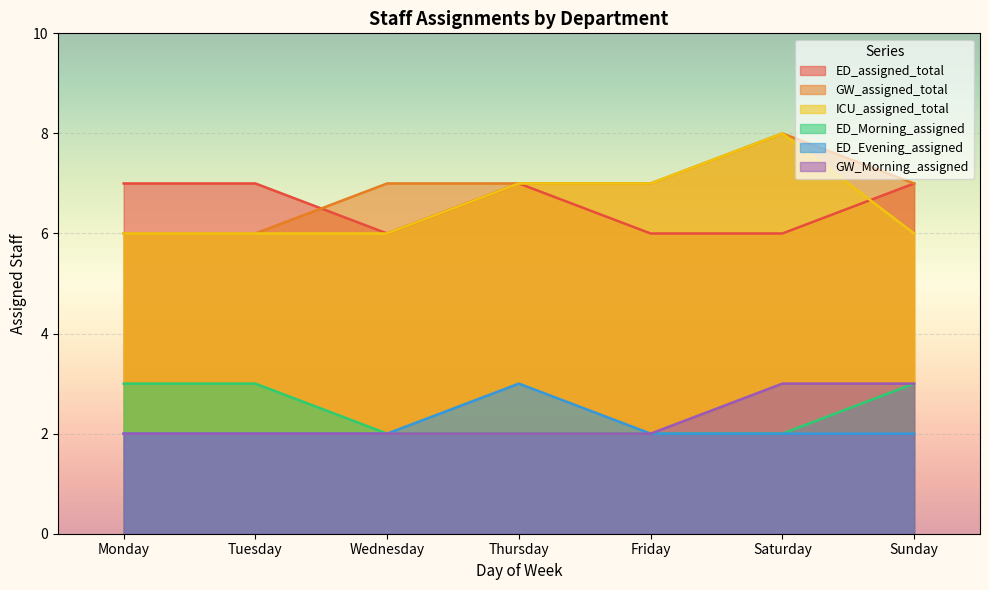

What are all the series names shown in the legend?

ED_assigned_total, GW_assigned_total, ICU_assigned_total, ED_Morning_assigned, ED_Evening_assigned, GW_Morning_assigned